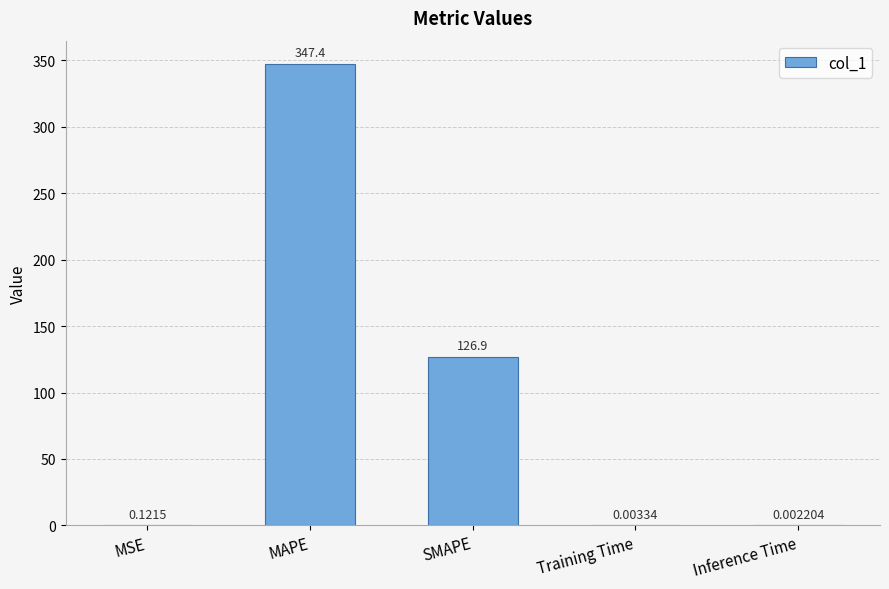

At which label is the value closest to 173?

SMAPE